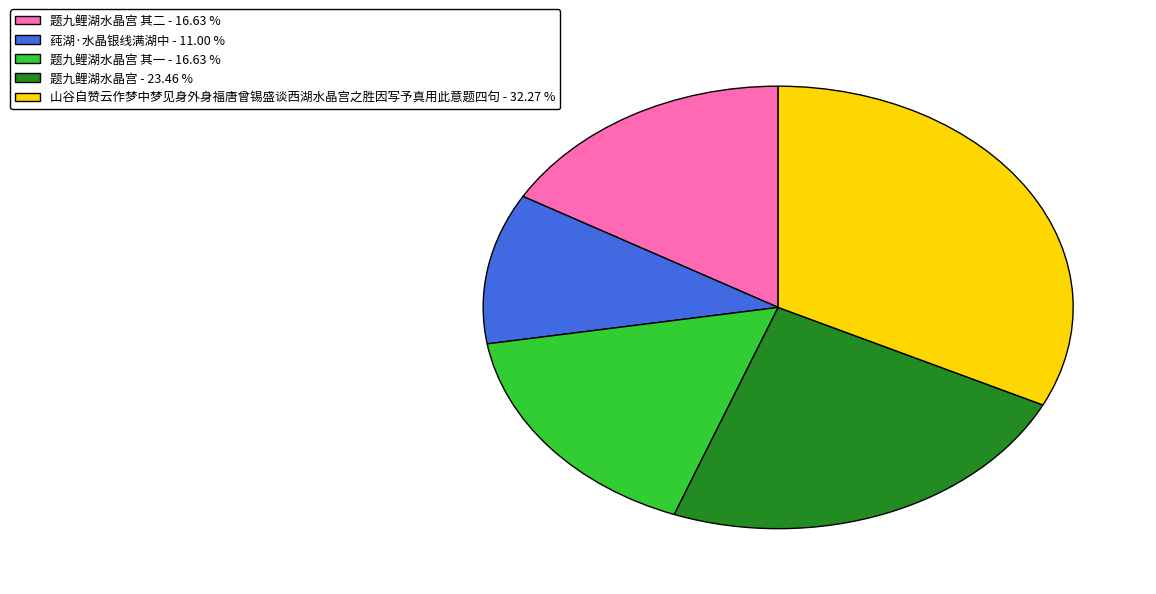

What is the largest slice in the pie chart?

山谷自赞云作梦中梦见身外身福唐曾锡盛谈西湖水晶宫之胜因写予真用此意题四句 - 32.27 %